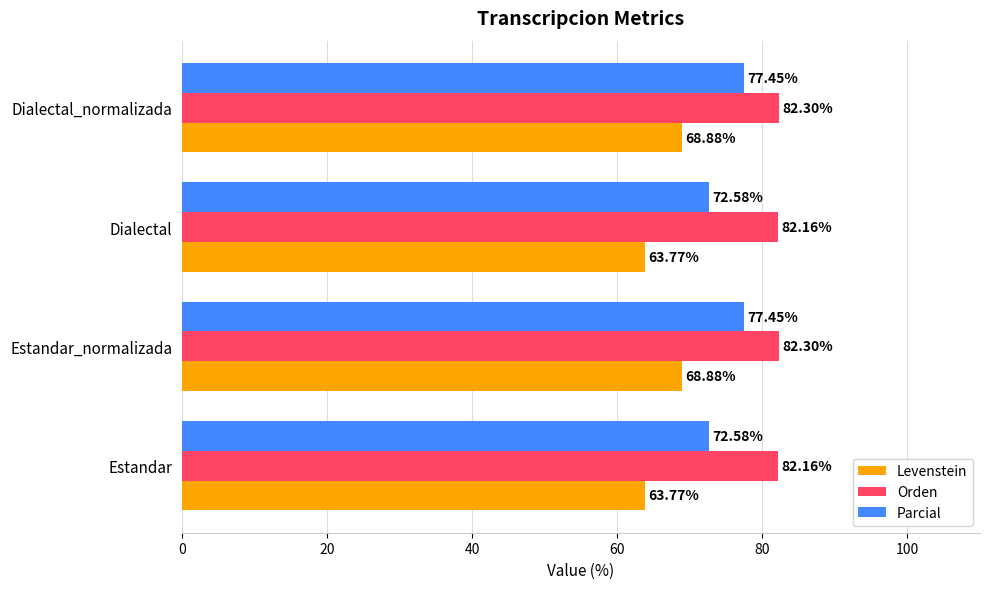

Count the number of categories in the chart.

4